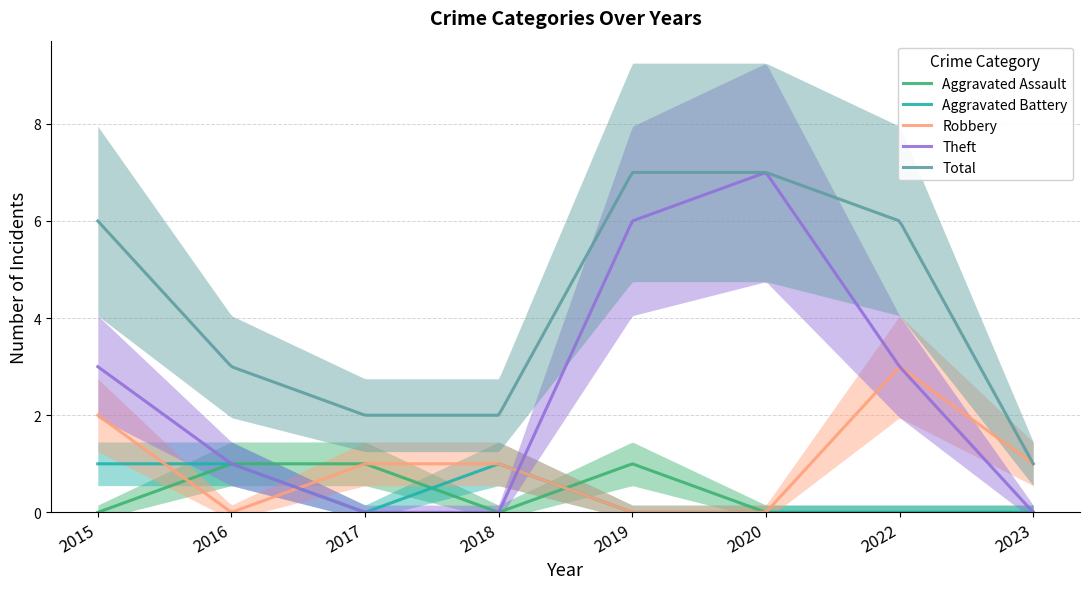

What is the total value across all series at 2023?

2